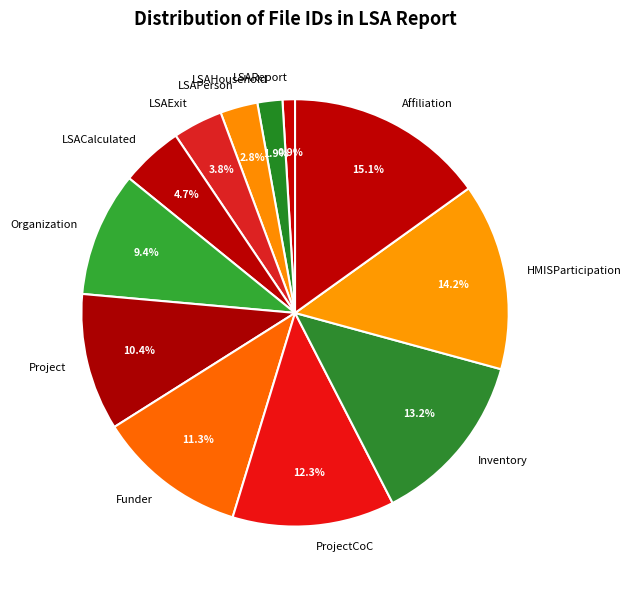

How many slices are in this pie chart?

12